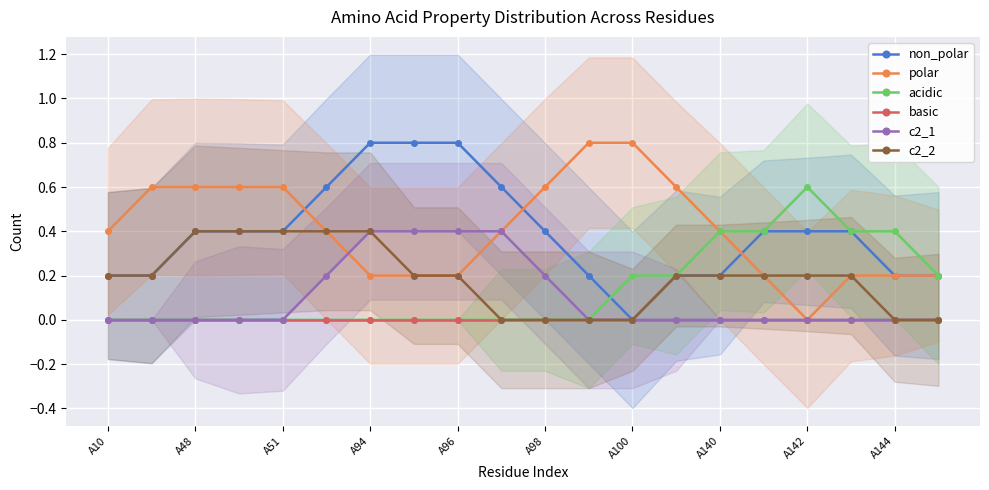

What is the total value across all series at 19?

0.6